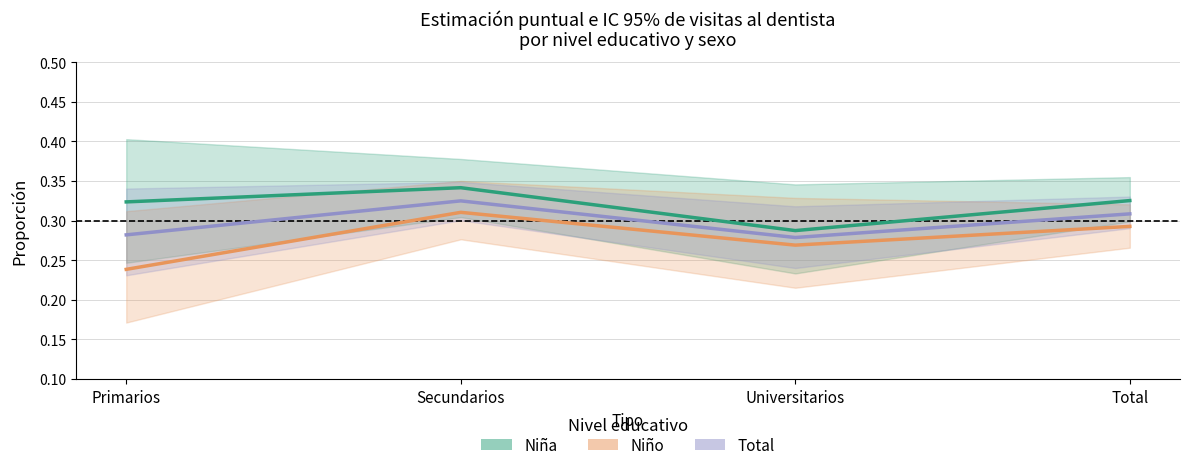

What is the minimum value shown in the chart?

0.2